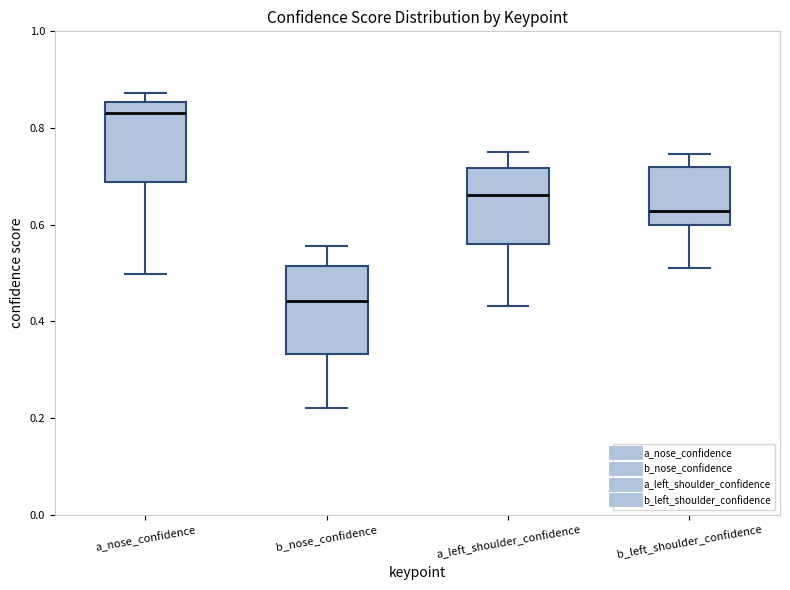

Reading left to right, read every box against the y-axis: the position of its median line, the range the box covers, and the ends of its whiskers. The values are not printed on the chart, so give them approximately, as read against the axis.

a_nose_confidence: median 0.84, box 0.68 to 0.86, whiskers 0.50 to 0.88
b_nose_confidence: median 0.44, box 0.34 to 0.52, whiskers 0.22 to 0.56
a_left_shoulder_confidence: median 0.66, box 0.56 to 0.72, whiskers 0.44 to 0.74
b_left_shoulder_confidence: median 0.62, box 0.60 to 0.72, whiskers 0.50 to 0.74